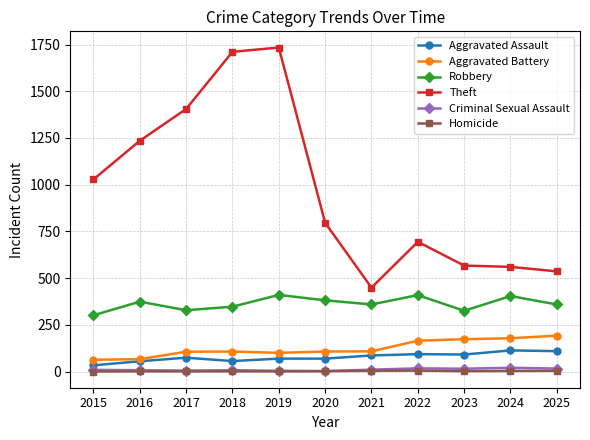

True or false: Homicide and Aggravated Battery cross at least once.

False